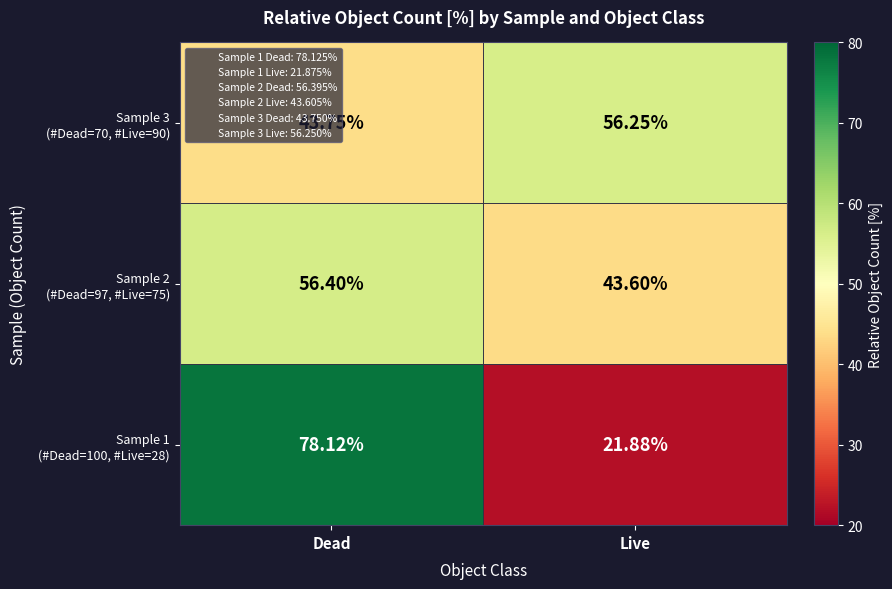

What is the difference between the highest and lowest values at Dead?

34.4